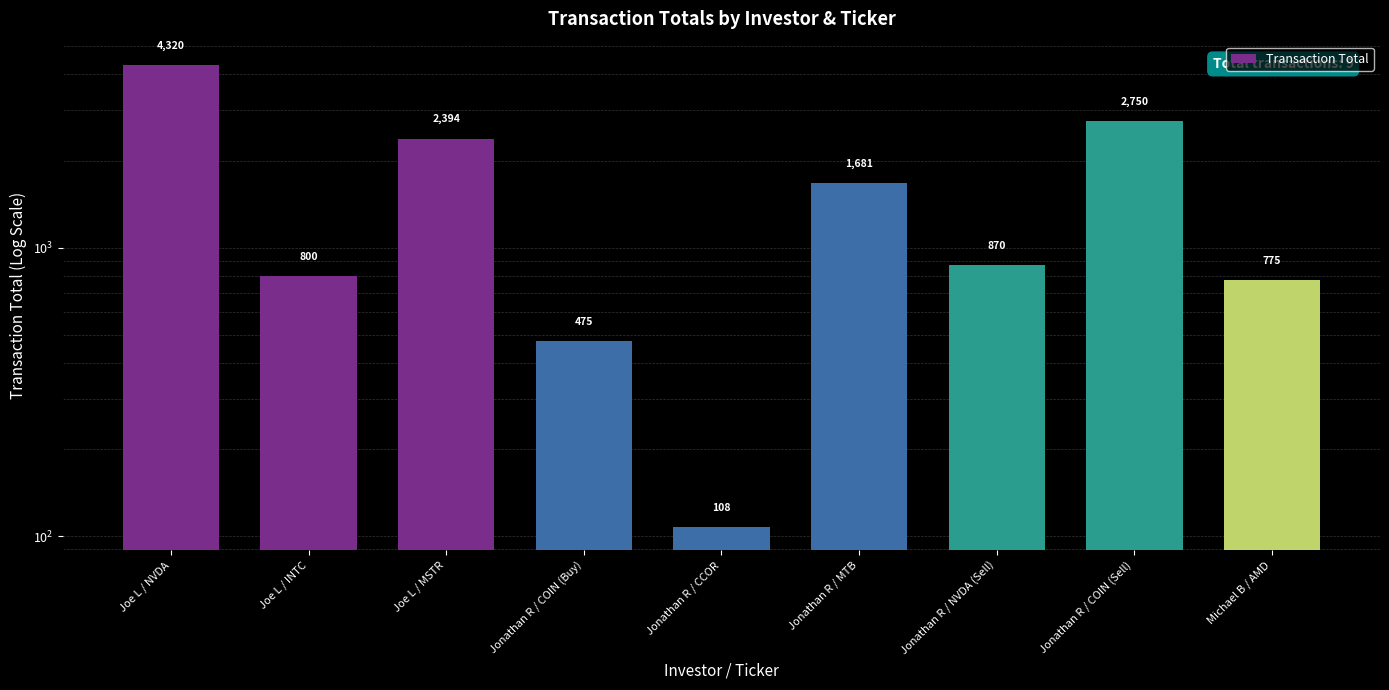

Rank the categories by value from highest to lowest.

Joe L / NVDA, Jonathan R / COIN (Sell), Joe L / MSTR, Jonathan R / MTB, Jonathan R / NVDA (Sell), Joe L / INTC, Michael B / AMD, Jonathan R / COIN (Buy), Jonathan R / CCOR